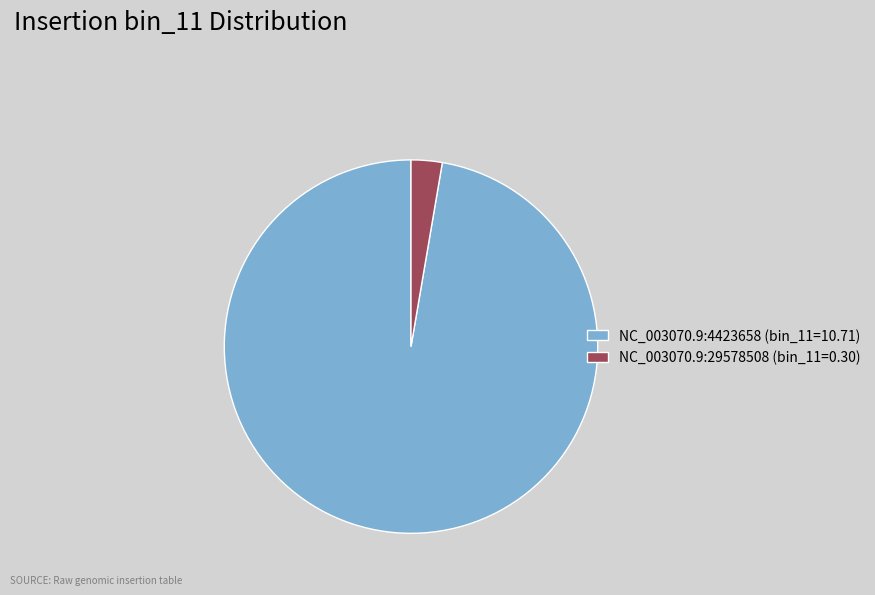

Rank the categories by value from lowest to highest.

NC_003070.9:29578508 (bin_11=0.30), NC_003070.9:4423658 (bin_11=10.71)